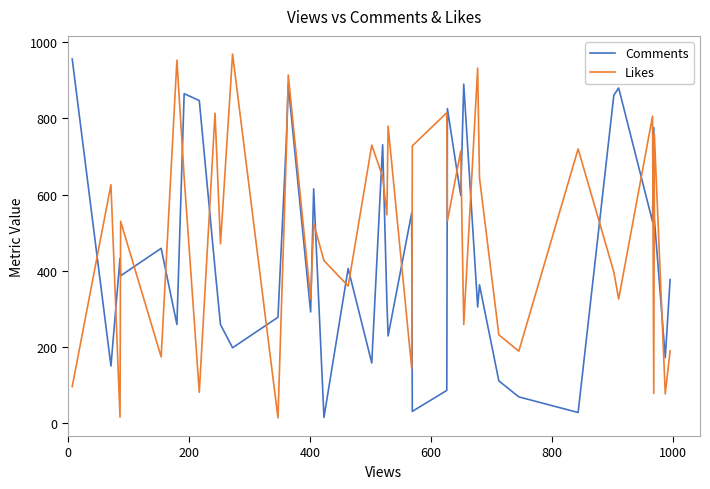

List the series in order of their overall mean, lowest first.

Comments, Likes